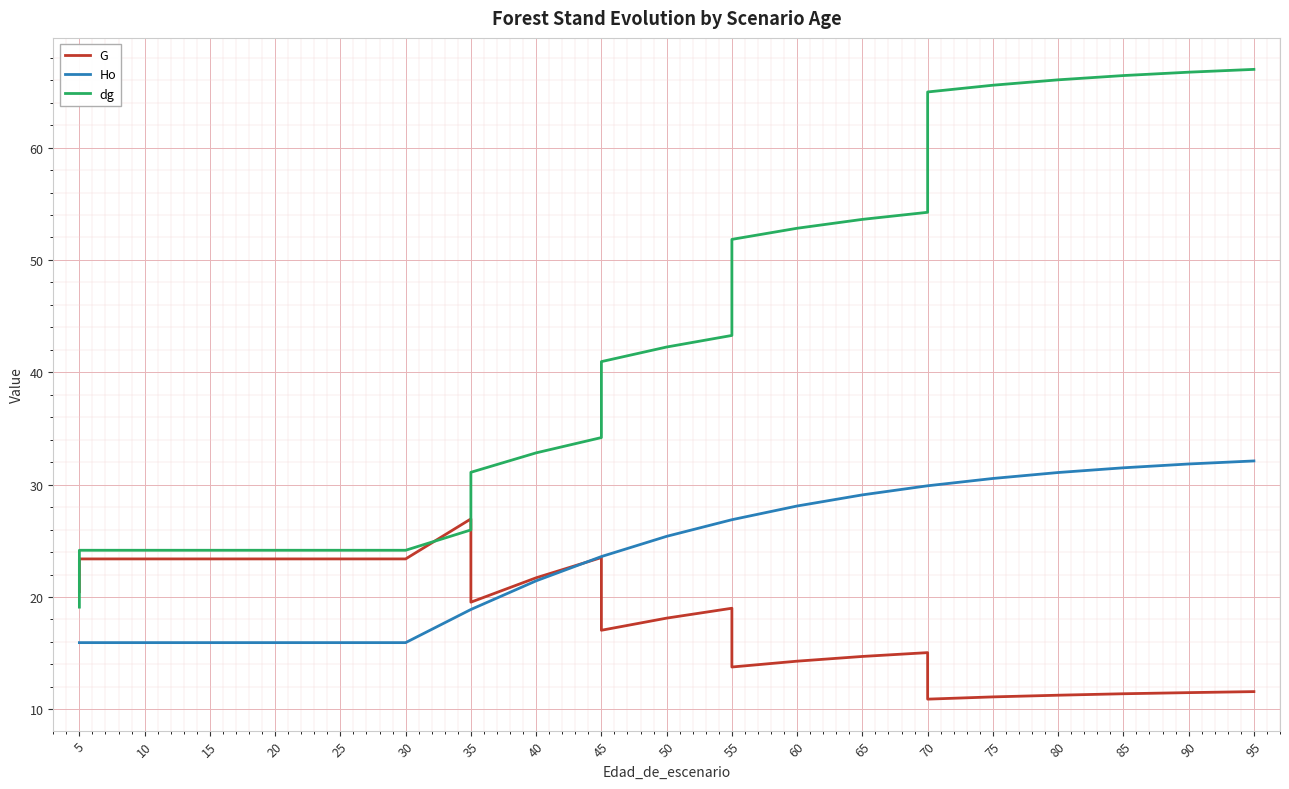

The value of dg at 45 is 19.6. True or false?

False